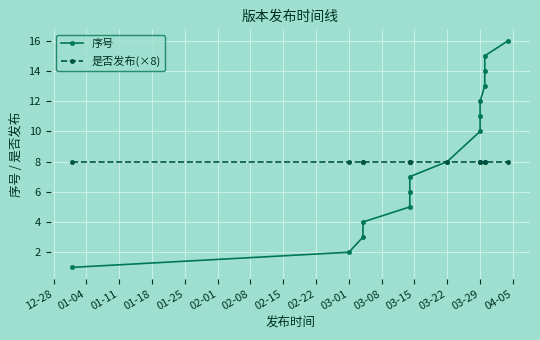

Where is 是否发布(×8) nearest to the value 8?

12-28